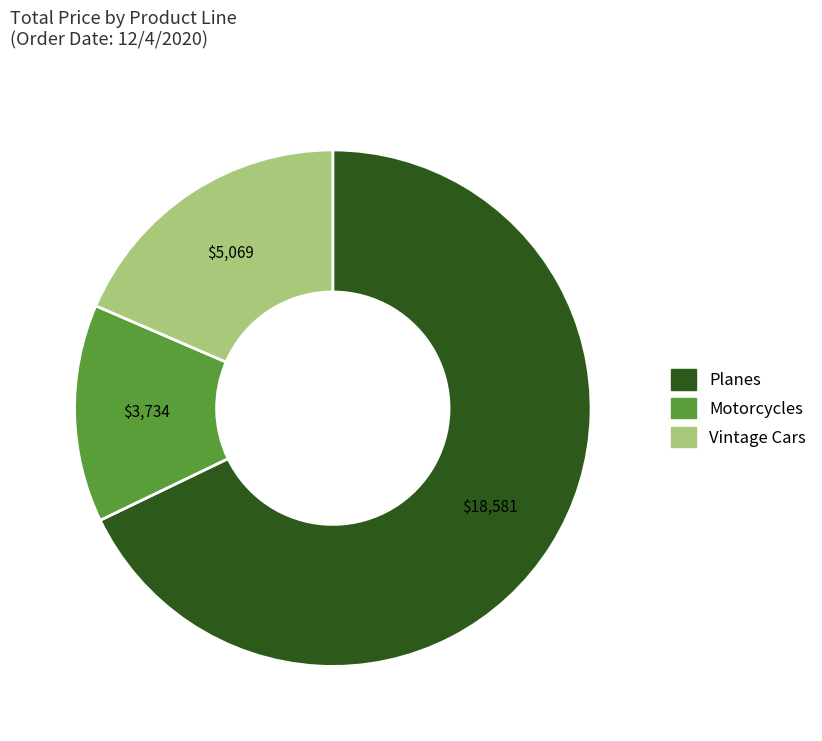

Is the sum of Planes and Vintage Cars greater than half?

Yes